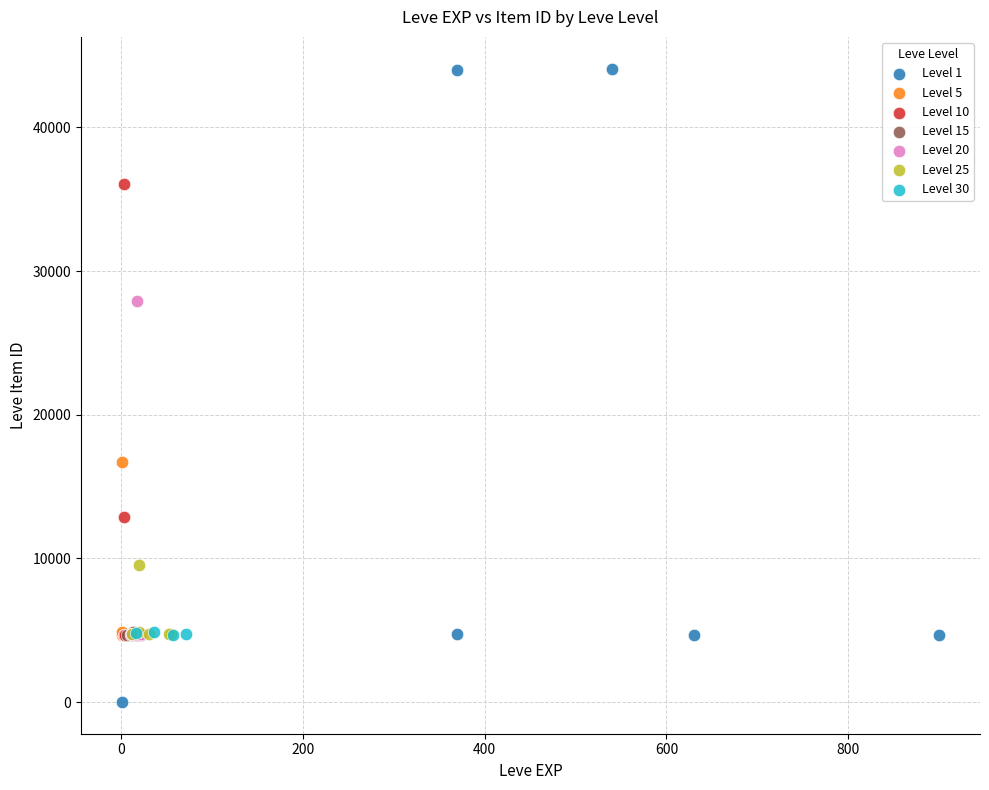

Which series contains the highest Y value?

Level 1